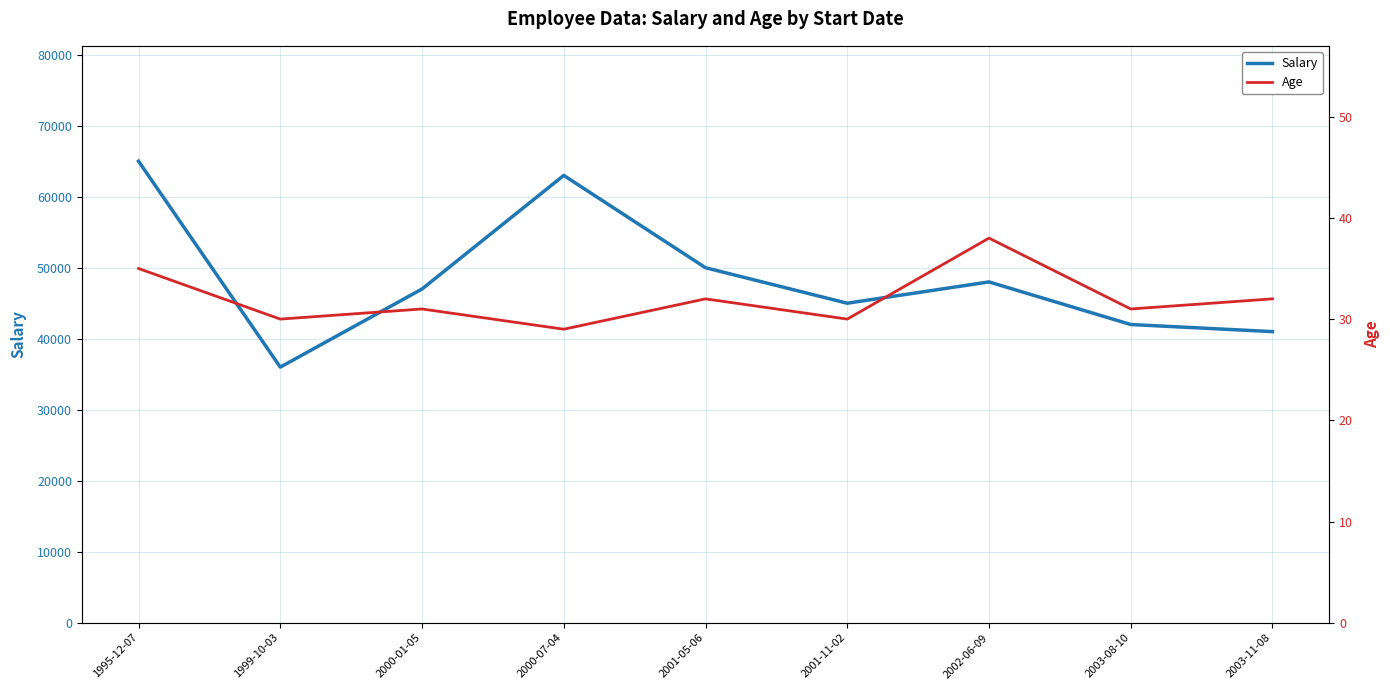

What position from the left is 2003-08-10?

8